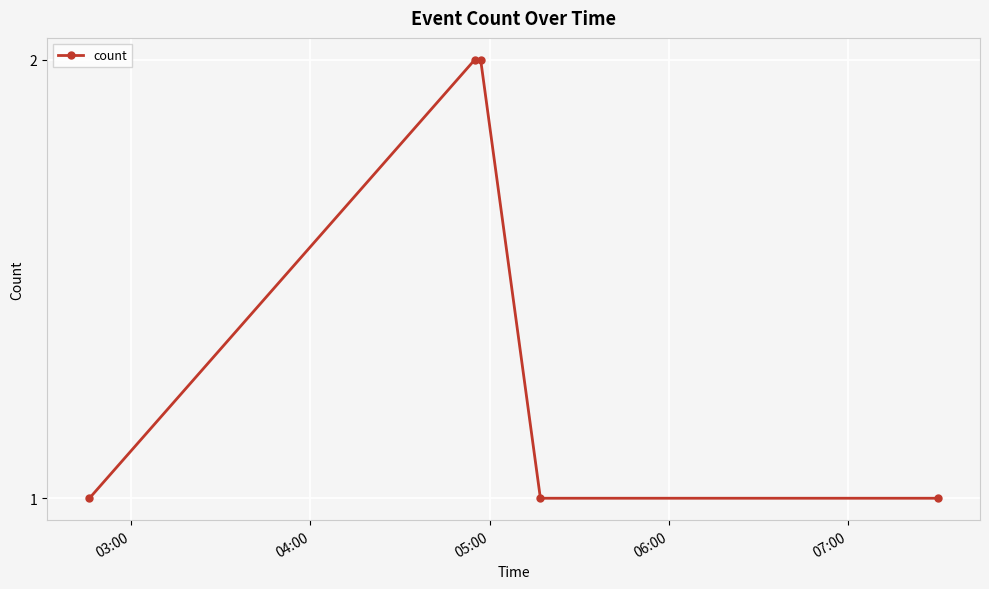

What is the greatest value displayed?

2